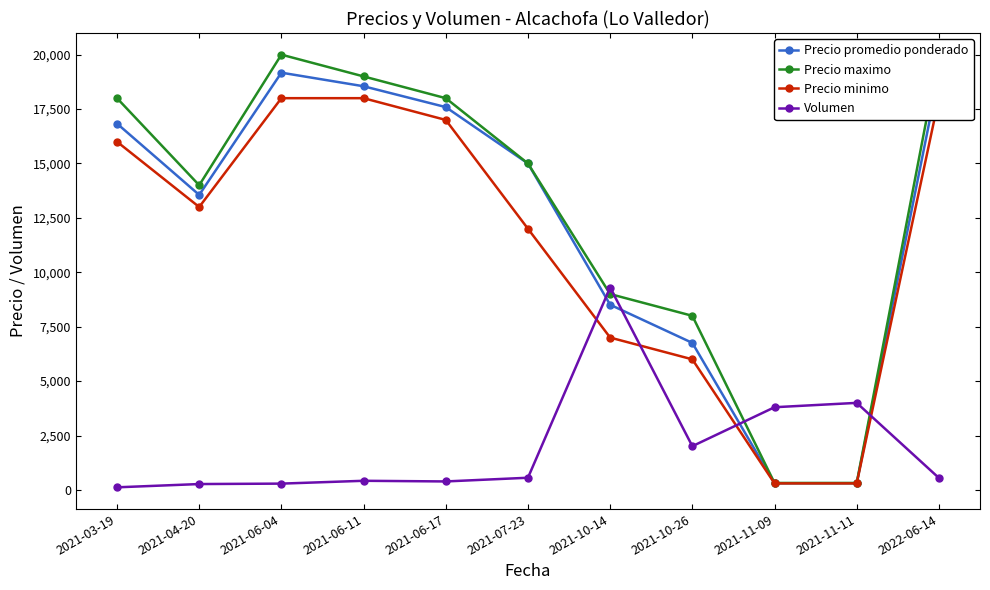

What is the greatest value displayed?

20000